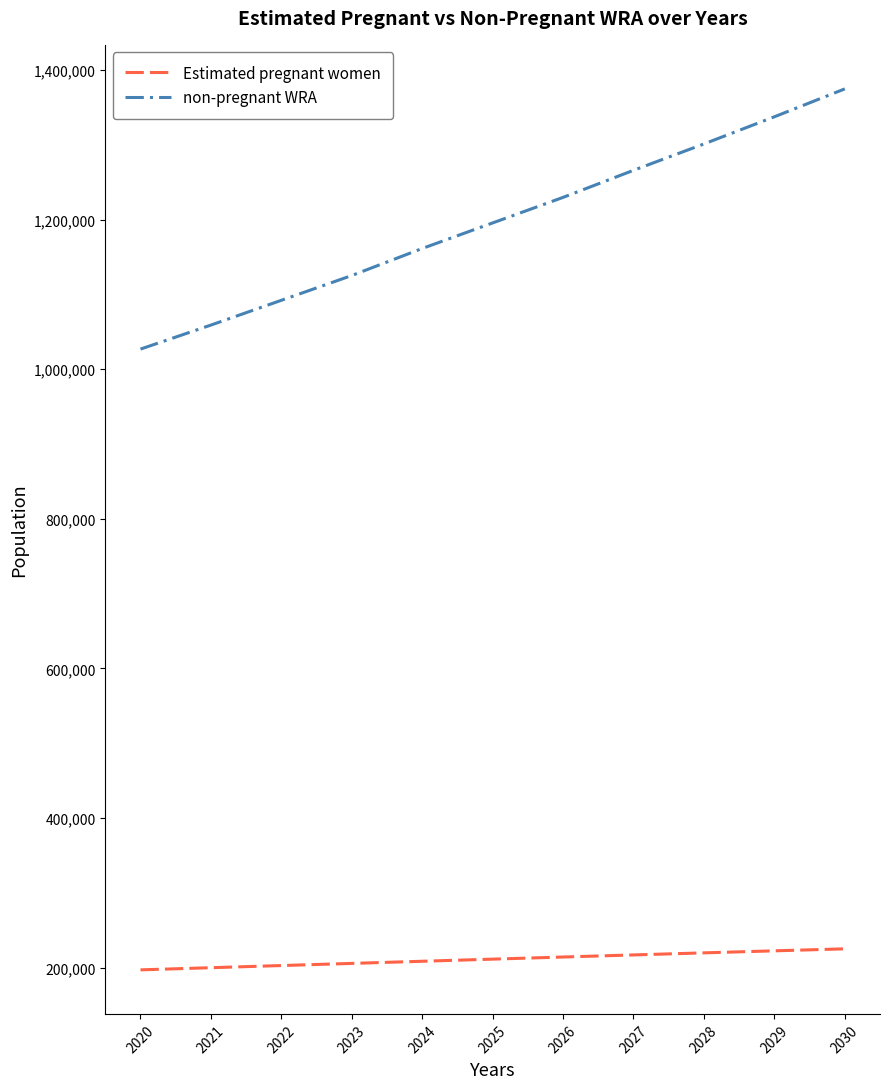

Which series changed the most between 2020 and 2023?

non-pregnant WRA